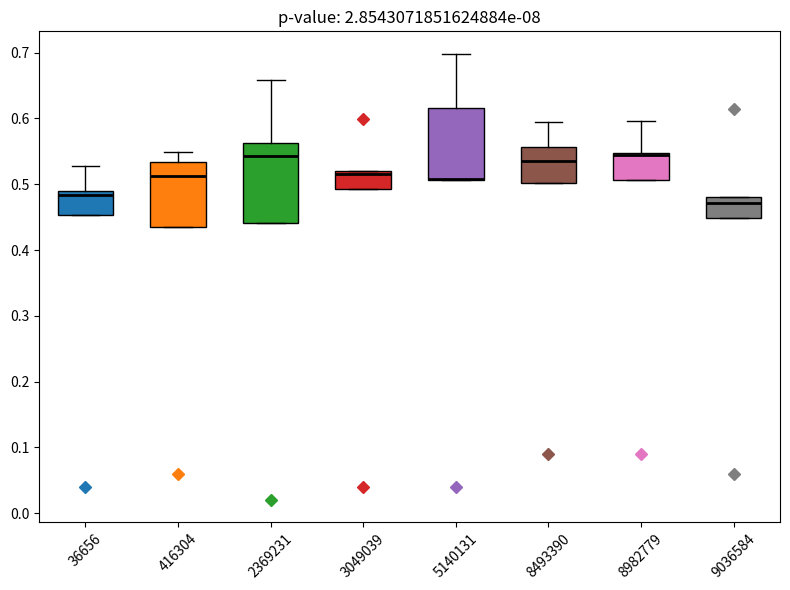

Where is the lower edge of the box at x = 3049039 on the y-axis? The values are not printed on the chart, so give them approximately, as read against the axis.

0.49